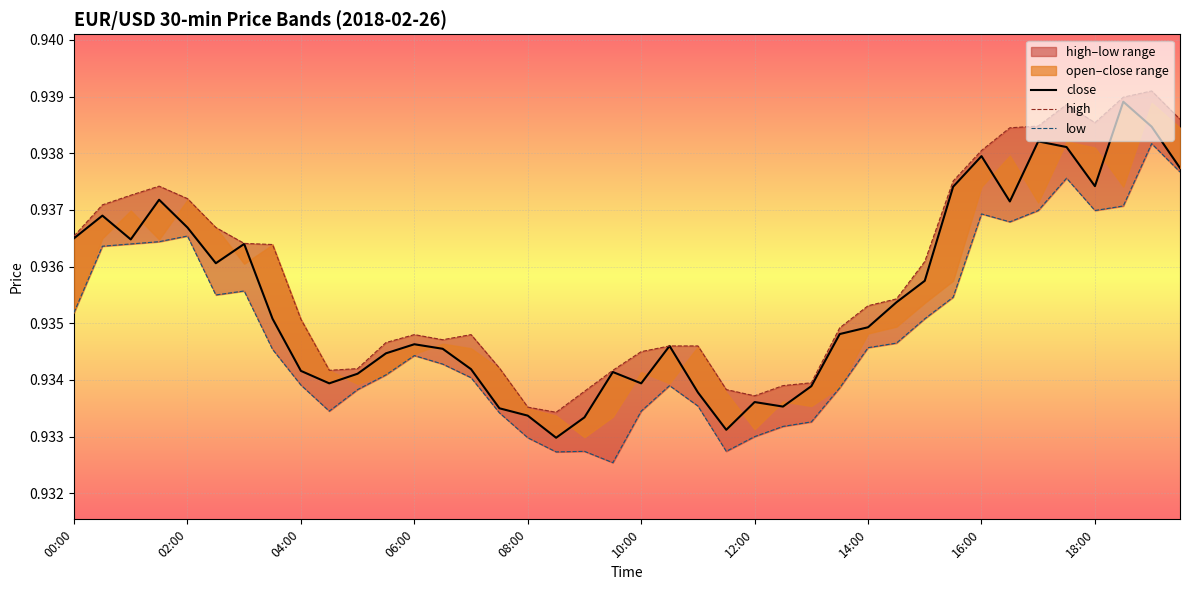

What is the sum of the close values at 00:00 and 11?

1.9